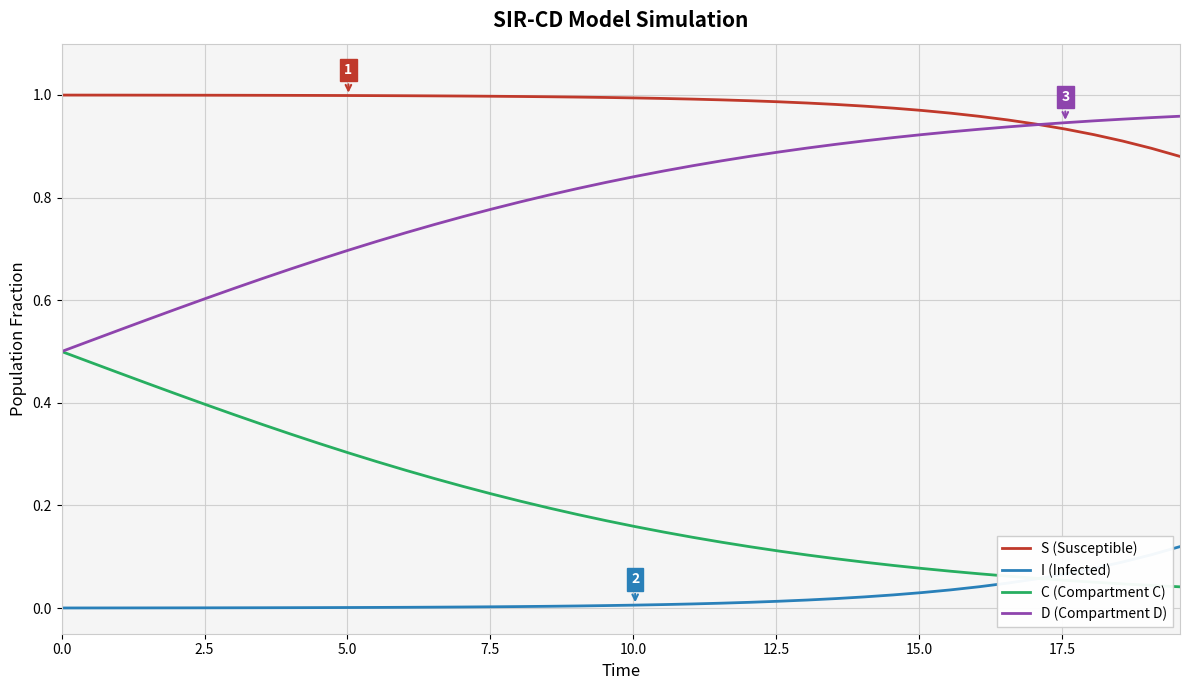

Which series has the largest total across all categories?

S (Susceptible)